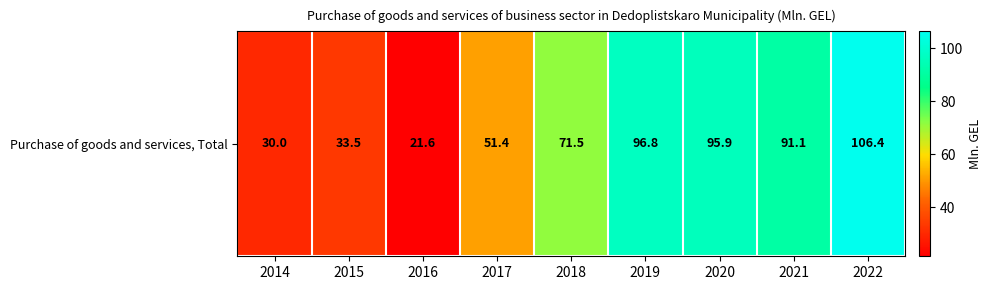

Where is the data nearest to the value 64?

2018